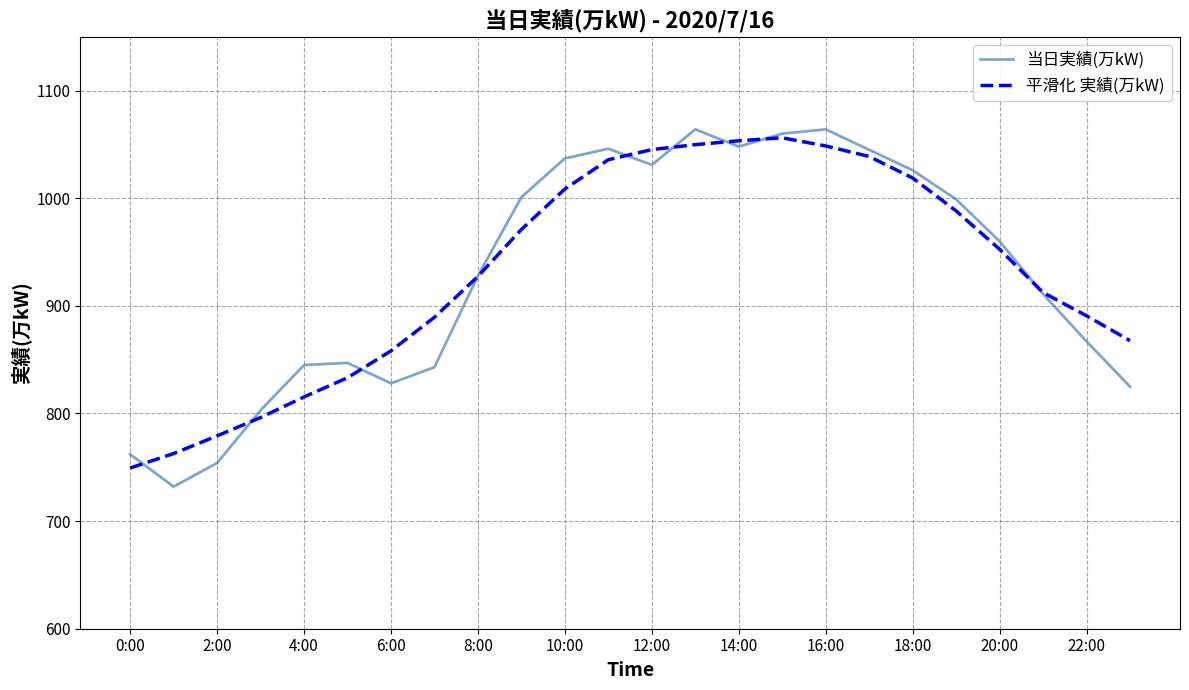

Which series has the largest range (max minus min)?

当日実績(万kW)